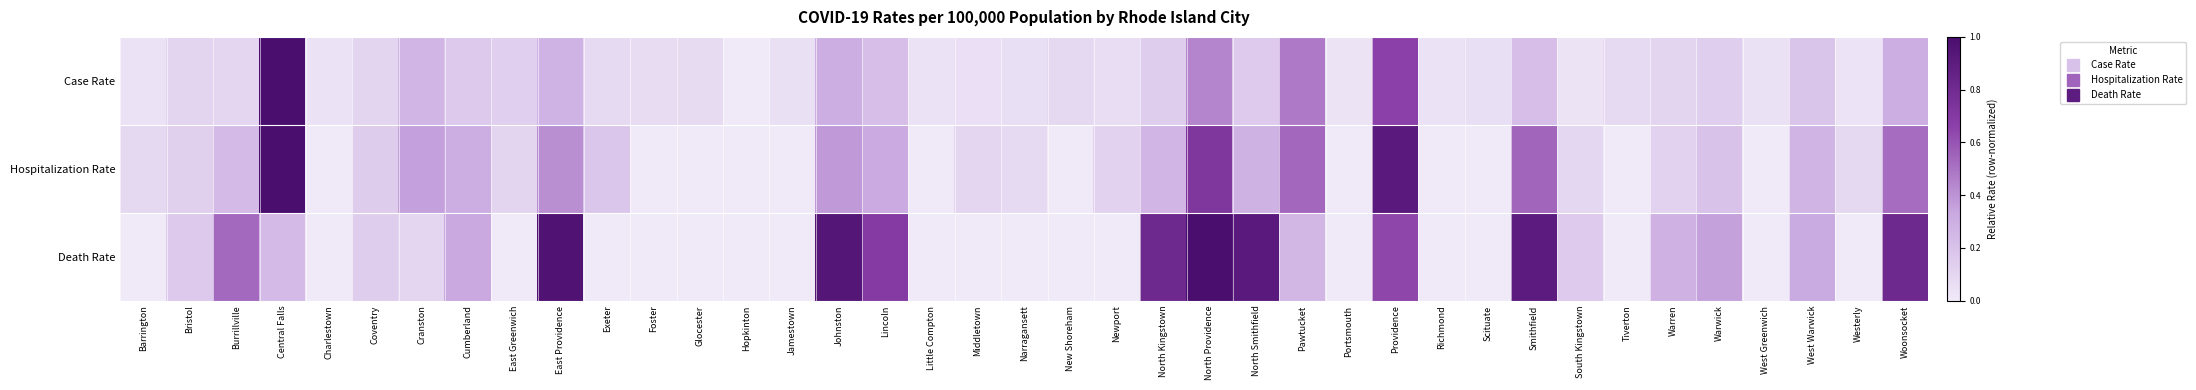

Rank the series at Scituate from lowest to highest value.

Hospitalization Rate, Death Rate, Case Rate